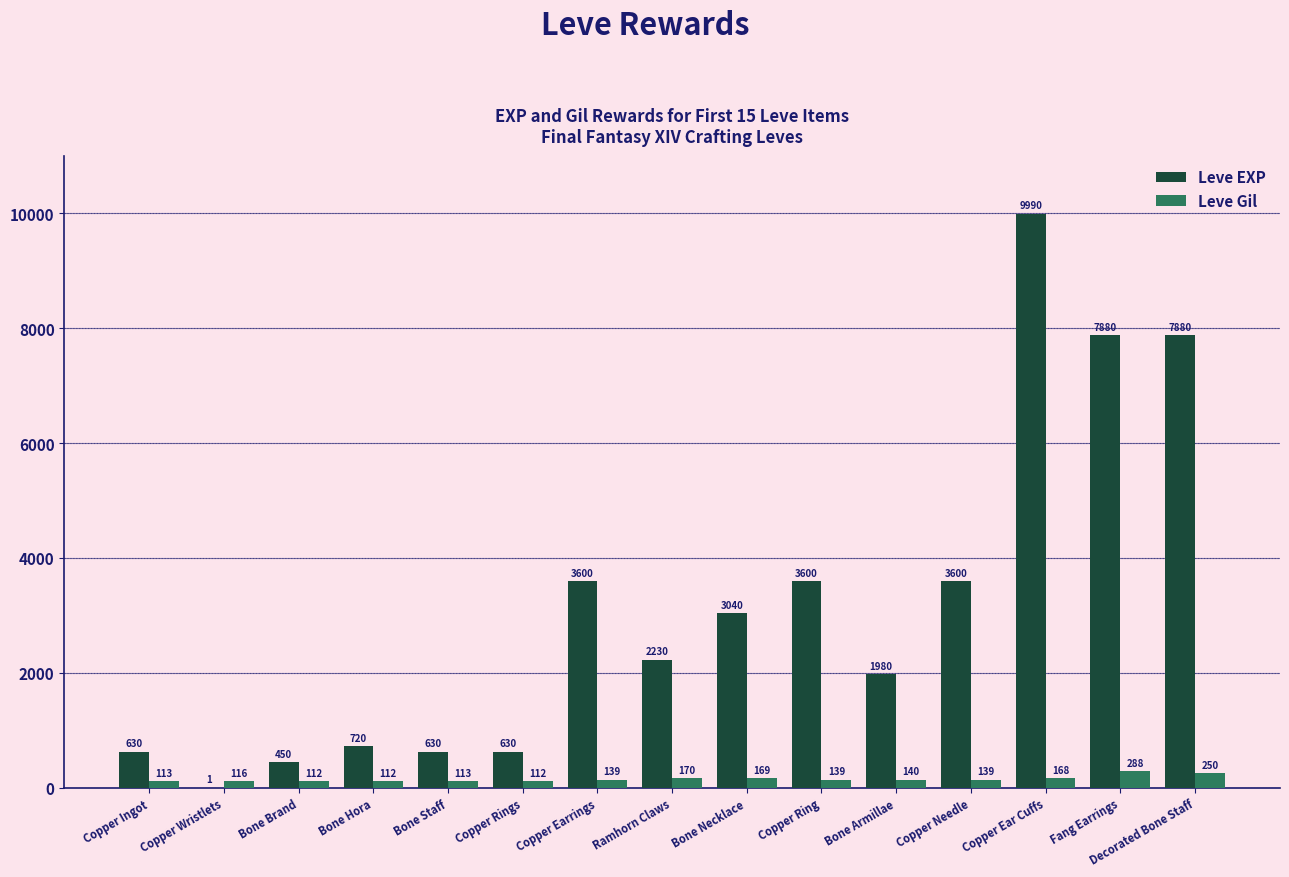

The Leve Gil series shows 112 at Bone Brand. True or false?

True